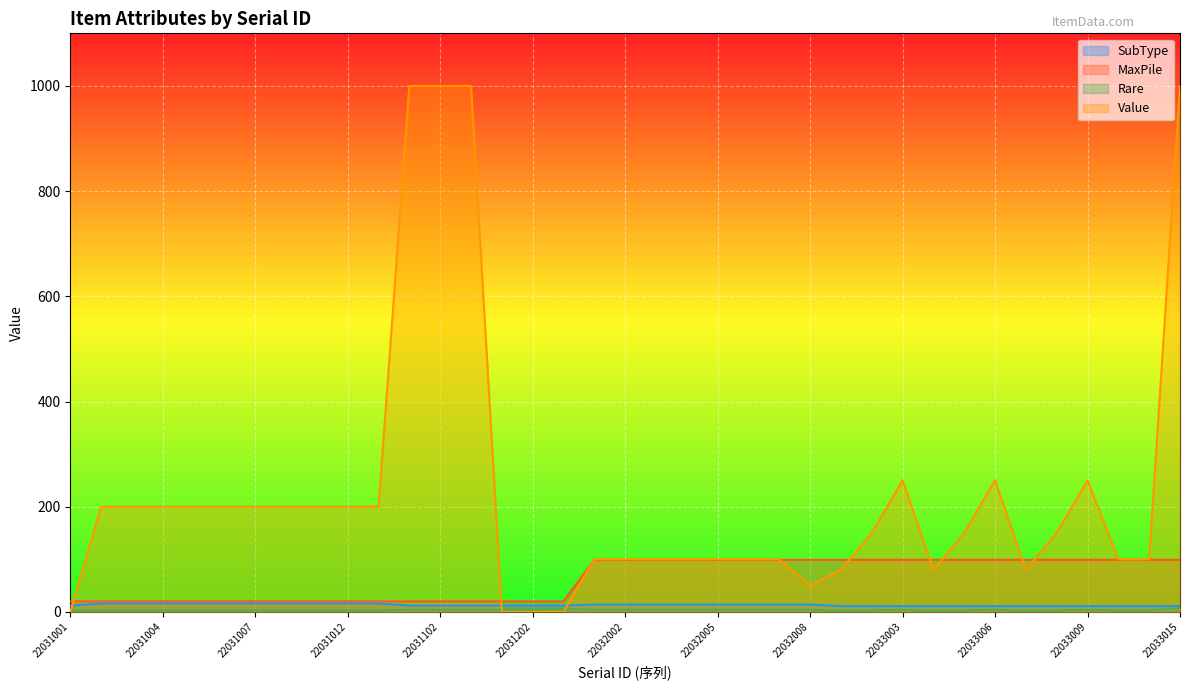

True or false: SubType has a value of 11 at 22033013.

True